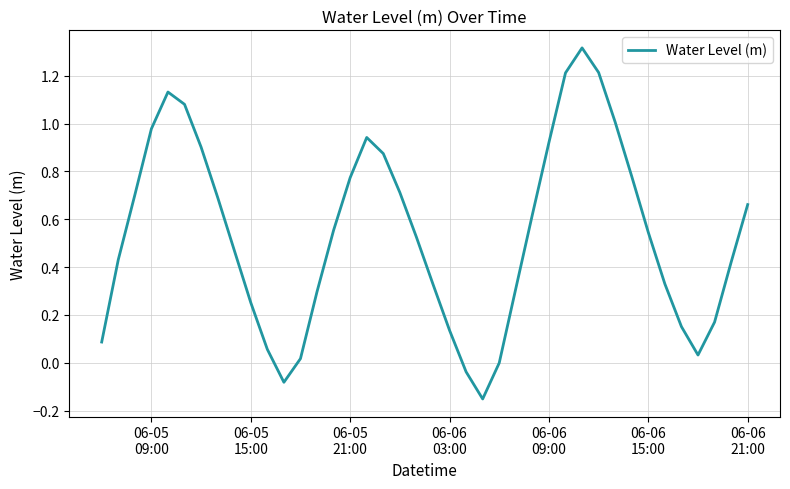

What is the difference between the maximum and minimum values?

1.5